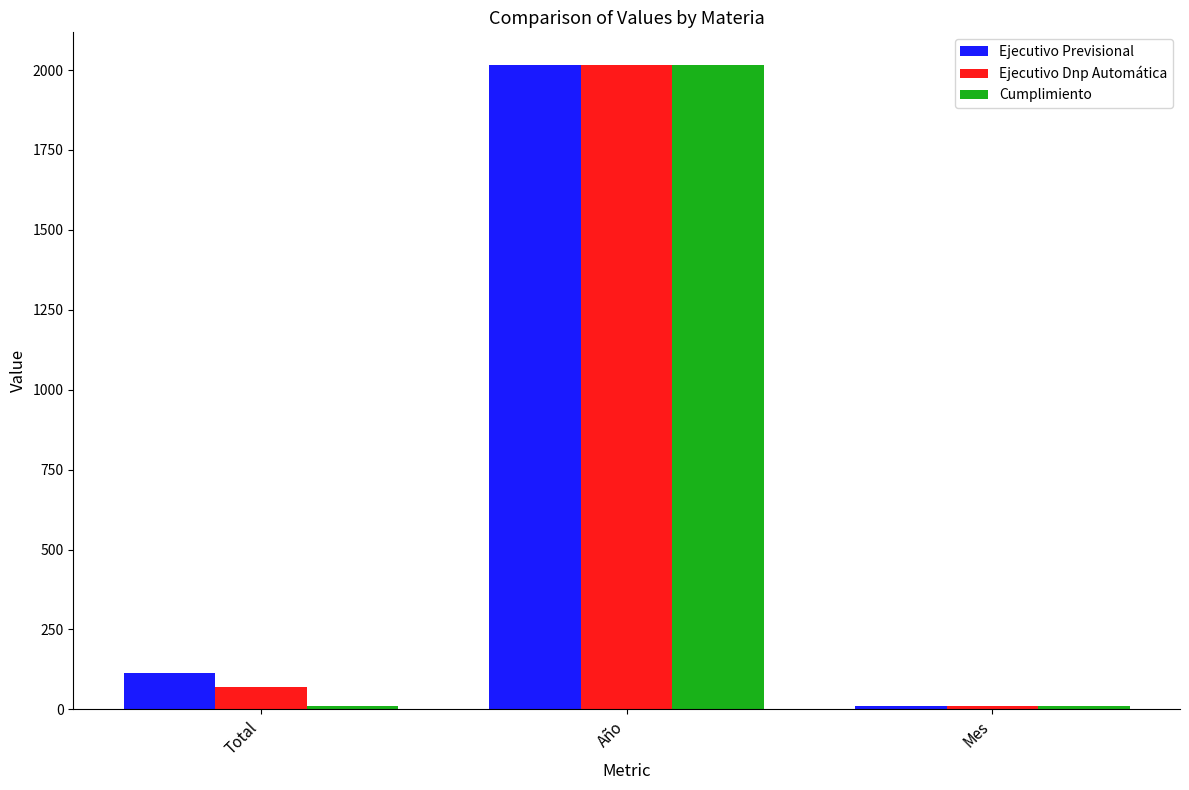

What is the sum of all Ejecutivo Dnp Automática values?

2095